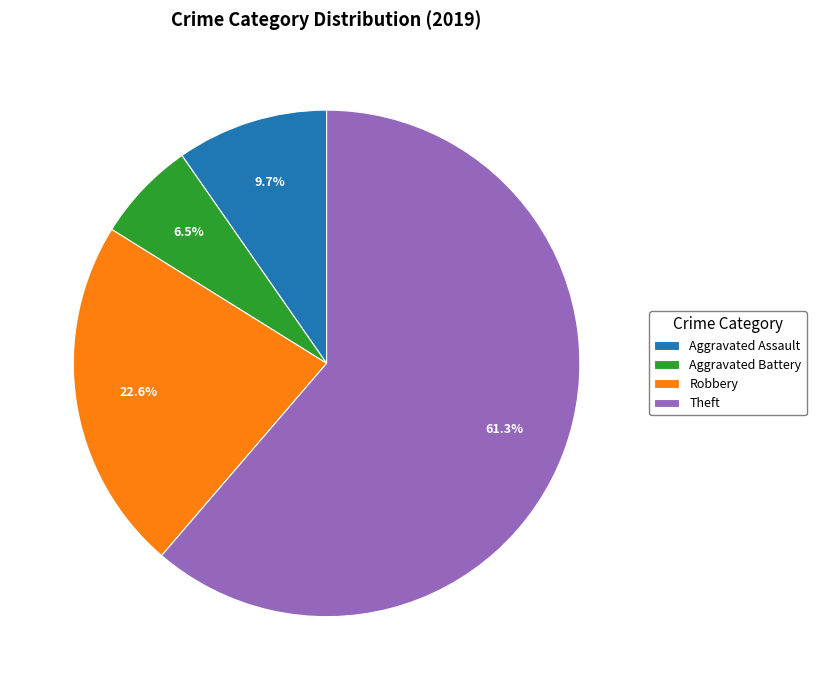

Between Robbery and Aggravated Battery, which is larger?

Robbery